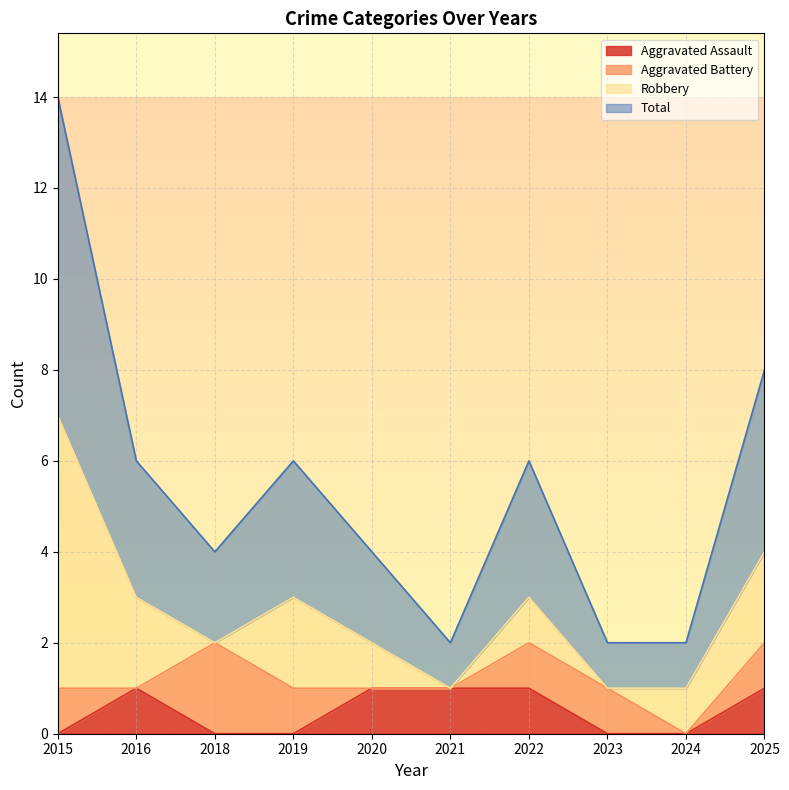

What is the sum of all Total values?

27